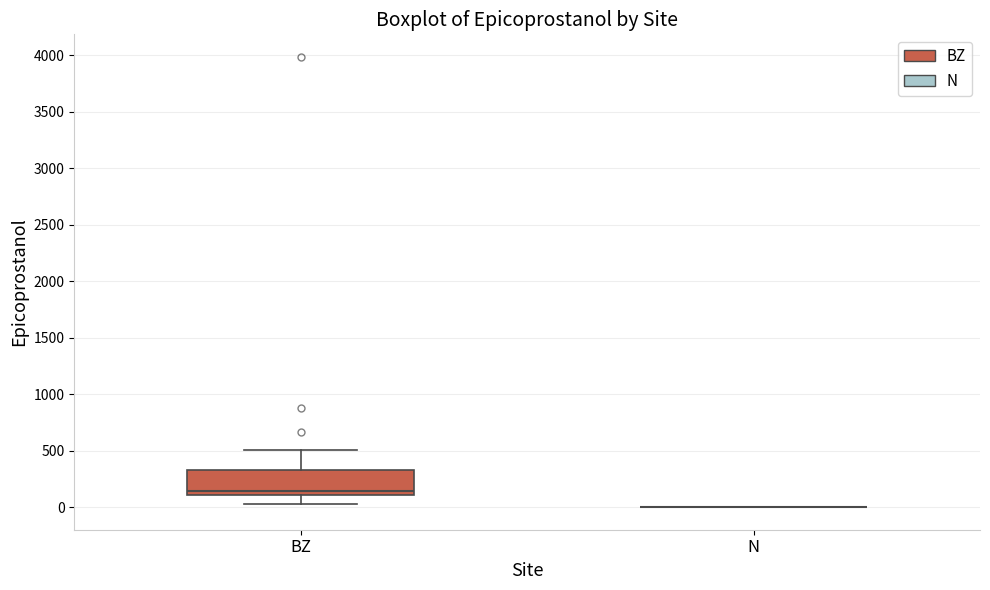

Comparing the boxes themselves (not the whiskers), which one is the tallest?

BZ